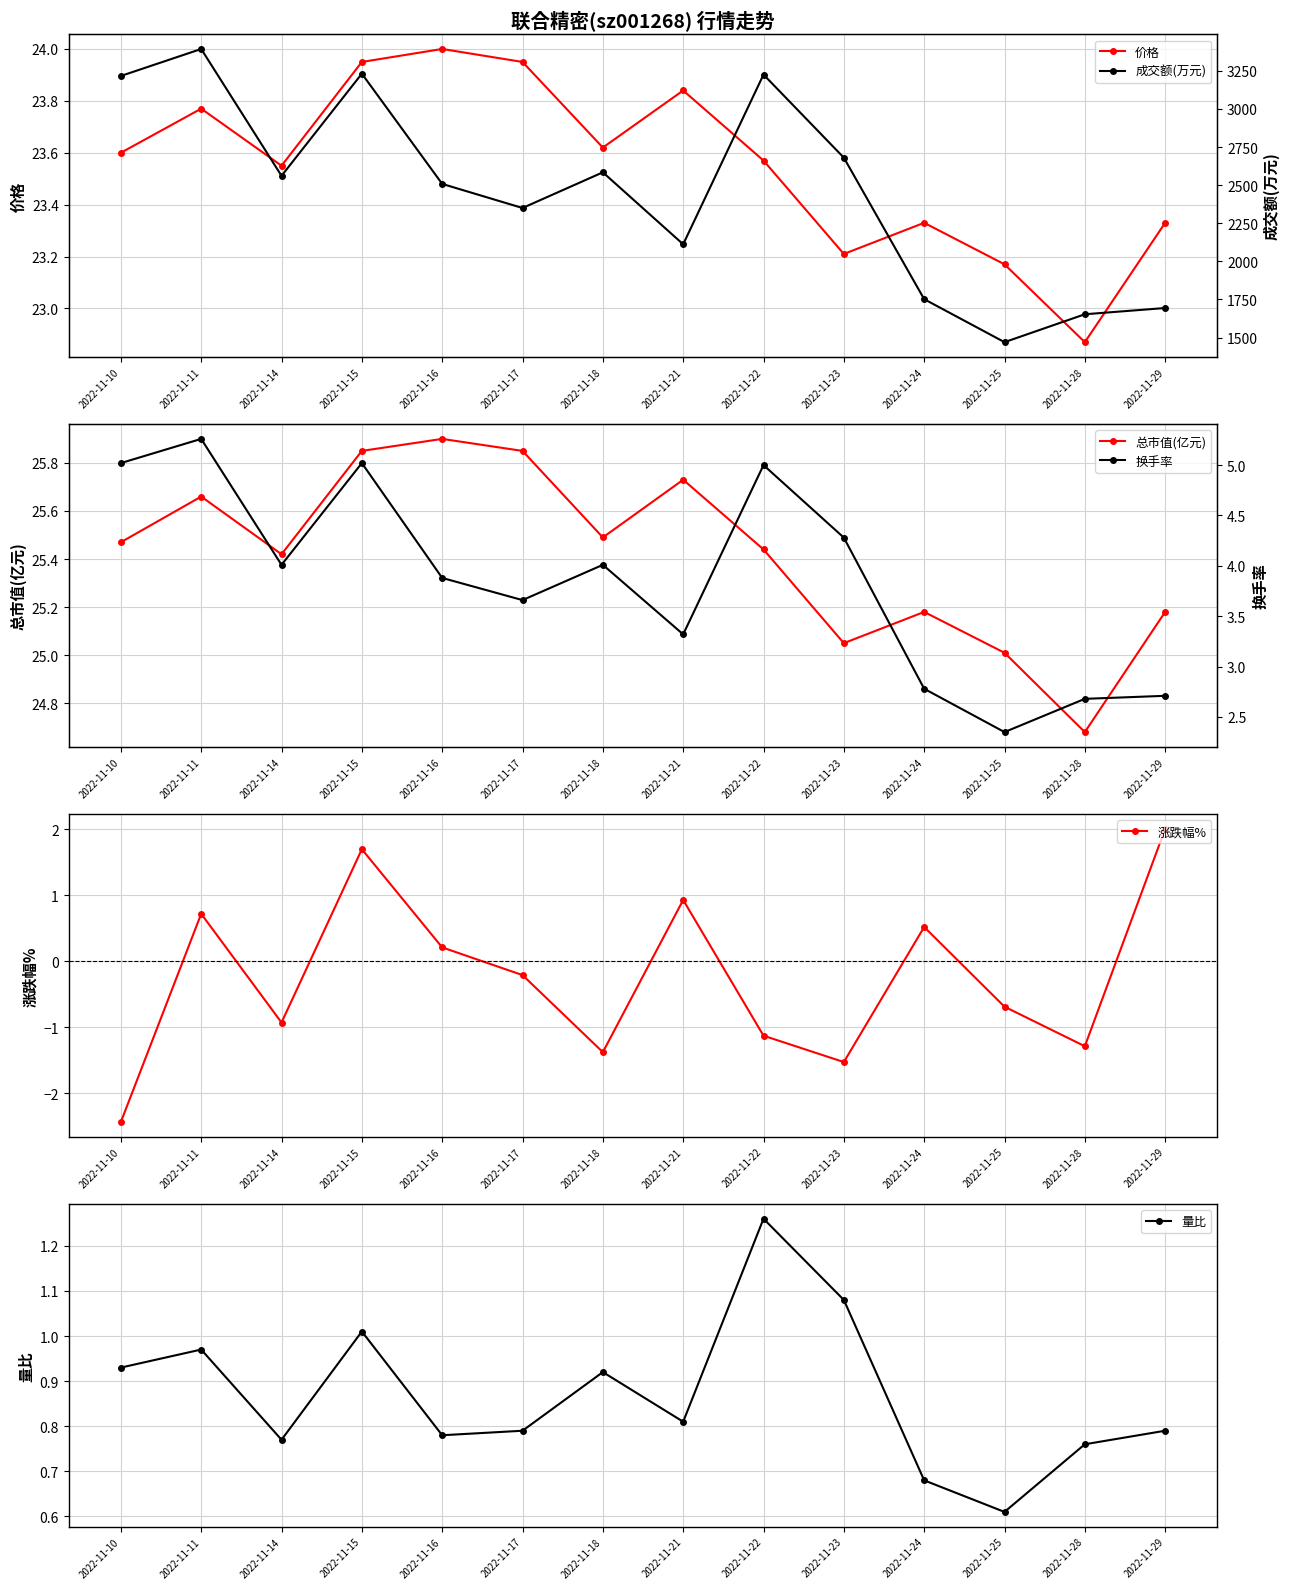

Where is 成交额(万元) nearest to the value 2431?

2022-11-16